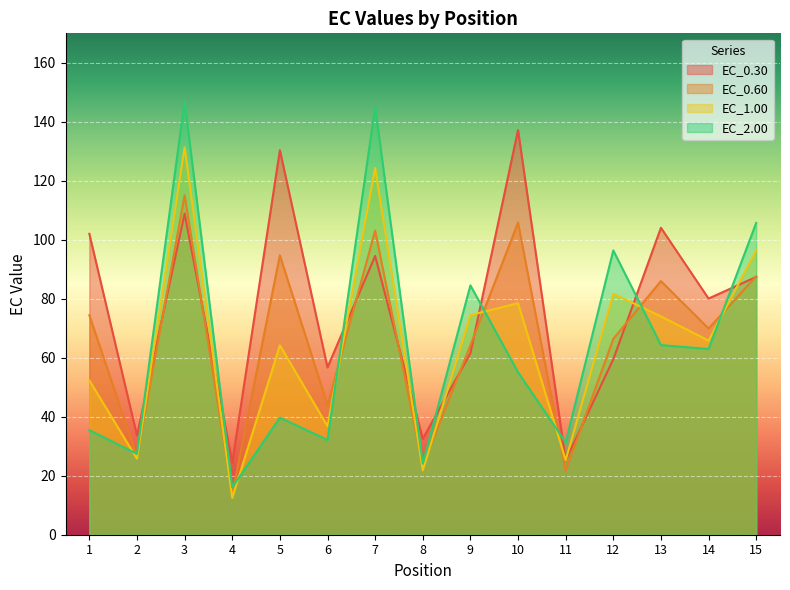

Which series has the largest total across all categories?

EC_0.30